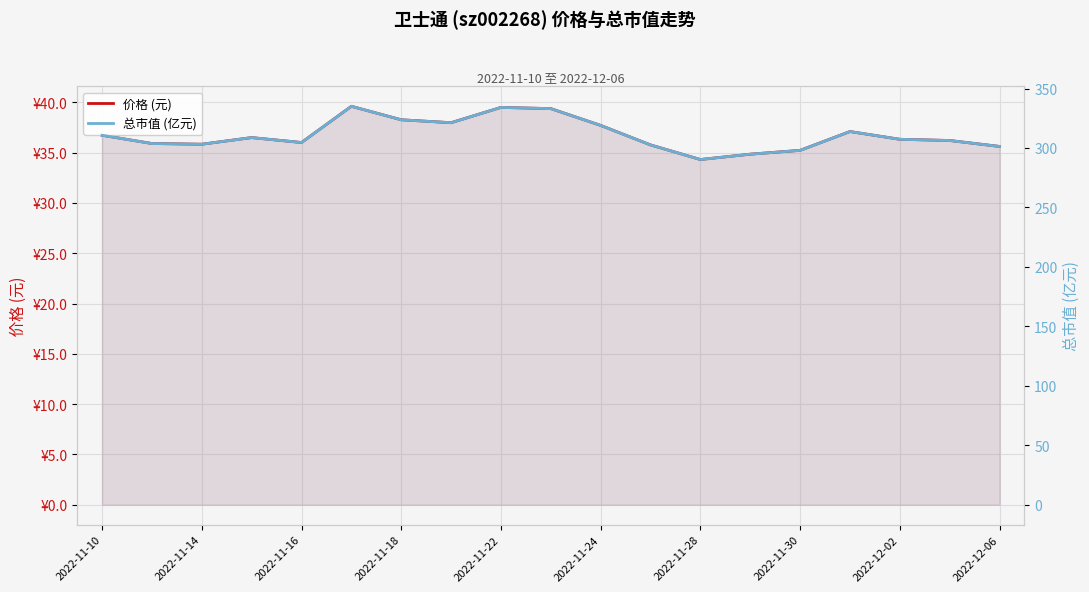

What position from the right is 13?

6